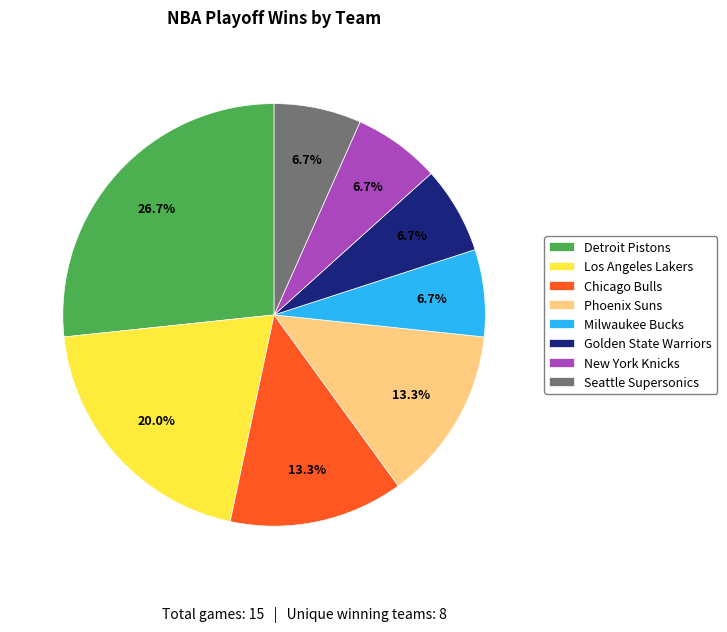

Count the number of slices in the pie.

8